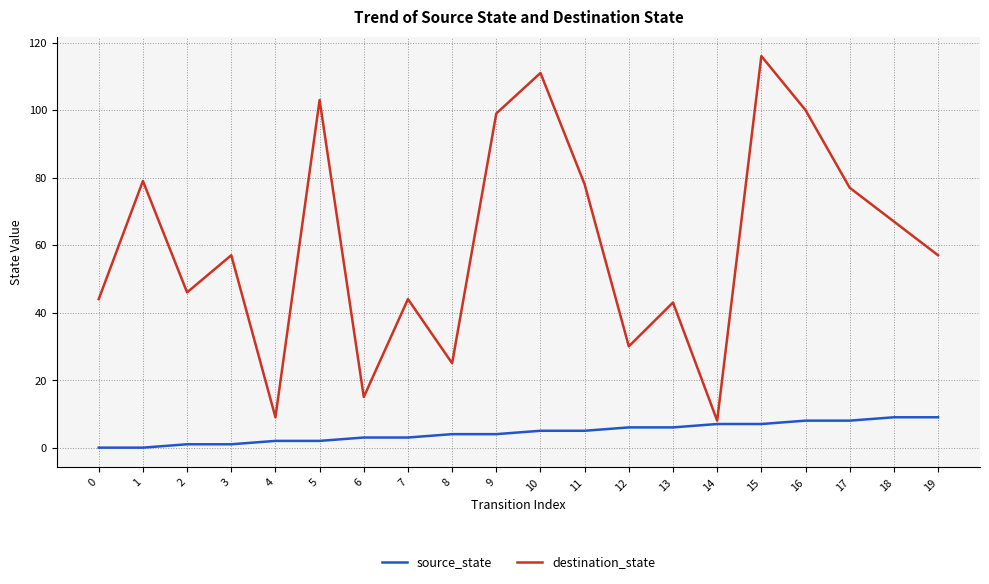

Rank the series at 8 from highest to lowest value.

destination_state, source_state